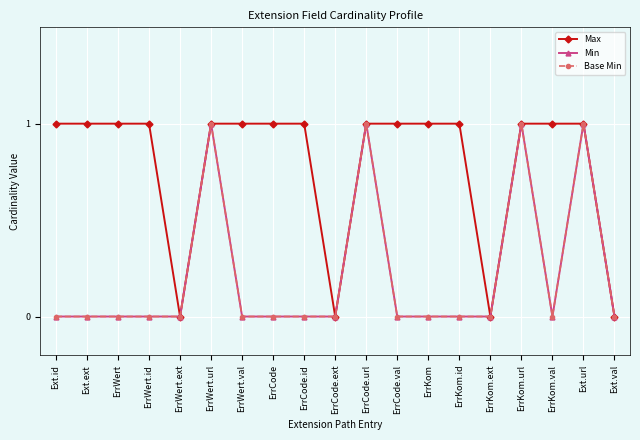

Does the chart have visible grid lines?

Yes